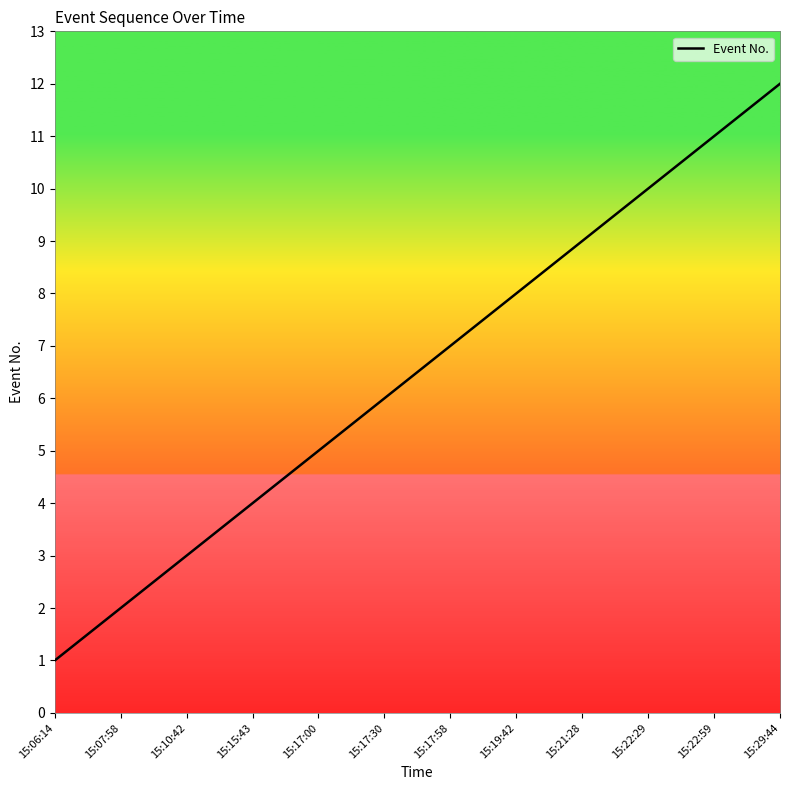

How many lines are shown in the chart?

1